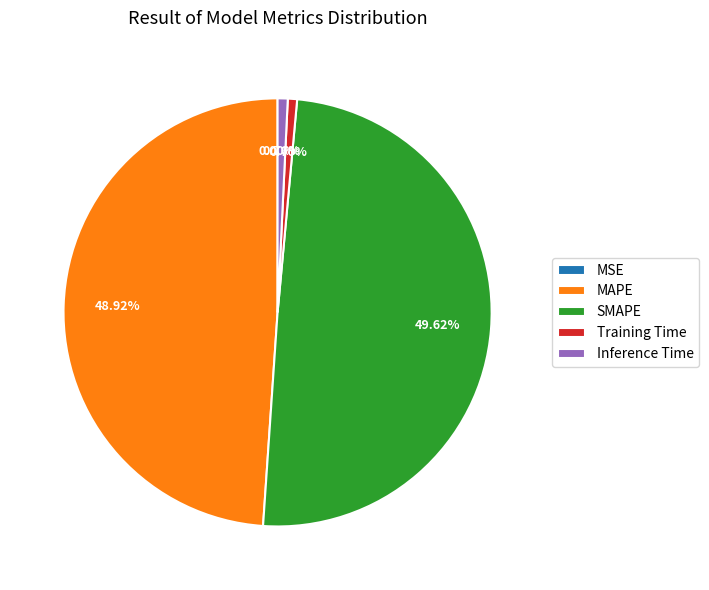

Between MAPE and SMAPE, which is larger?

SMAPE